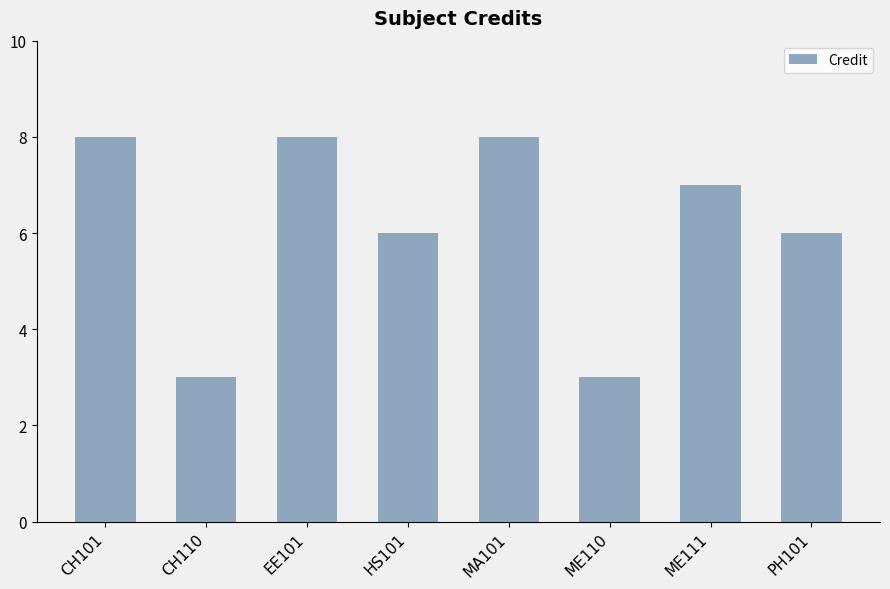

True or false: the data shows 2 at CH110.

False